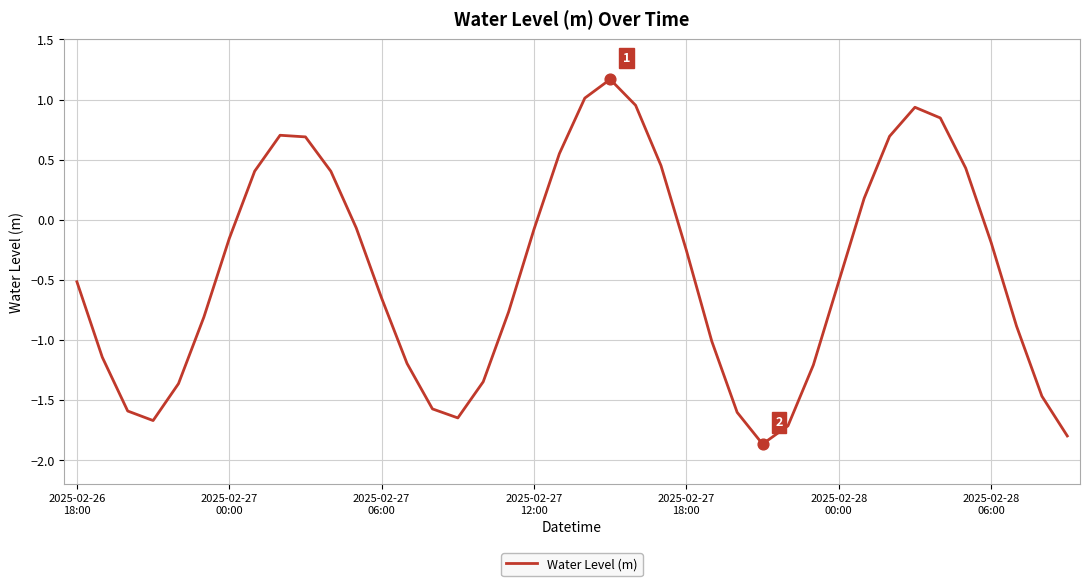

What is the difference between the maximum and minimum values?

3.0